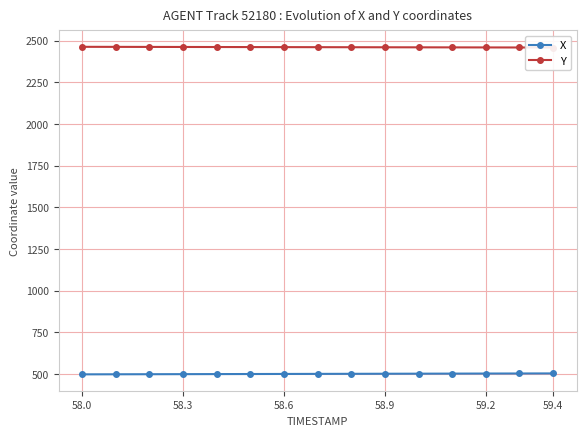

Reading left to right, what are all the values shown in this chart?

X: 498.9	499.3	499.7	500.1	500.5	500.9	501.3	501.7	502.1	502.5	502.9	503.3	503.7	504.1	504.5
Y: 2463.9	2463.6	2463.3	2463.0	2462.7	2462.3	2462.0	2461.7	2461.4	2461.1	2460.8	2460.5	2460.2	2459.9	2459.6